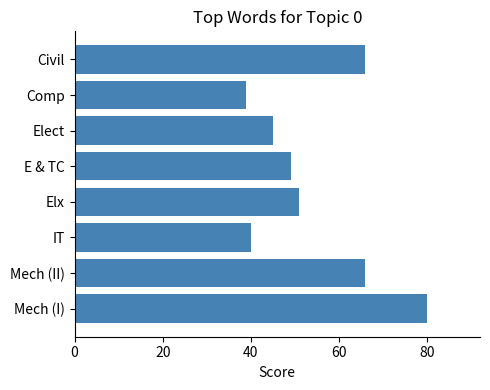

True or false: the data shows 39 at Comp.

True